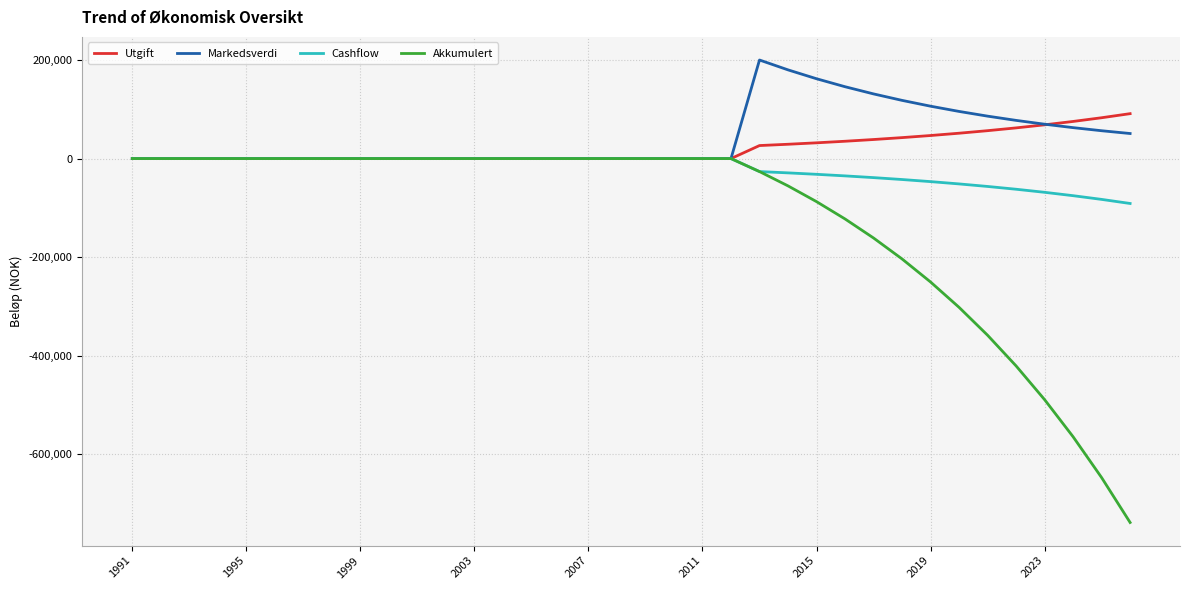

What is the difference between the maximum and minimum values in the Utgift series?

91138.9